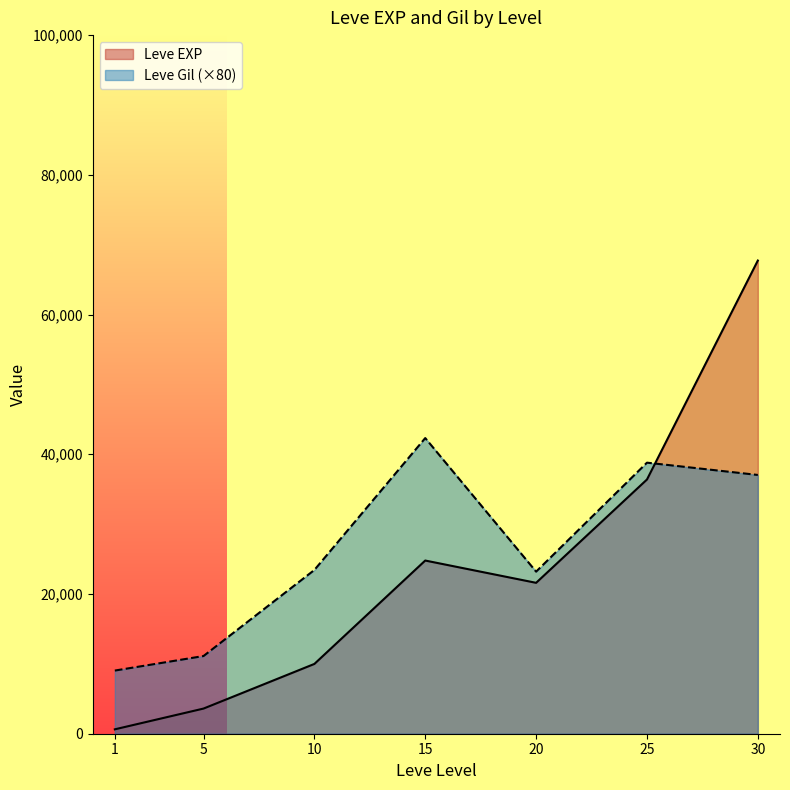

Which series has the largest range (max minus min)?

Leve EXP